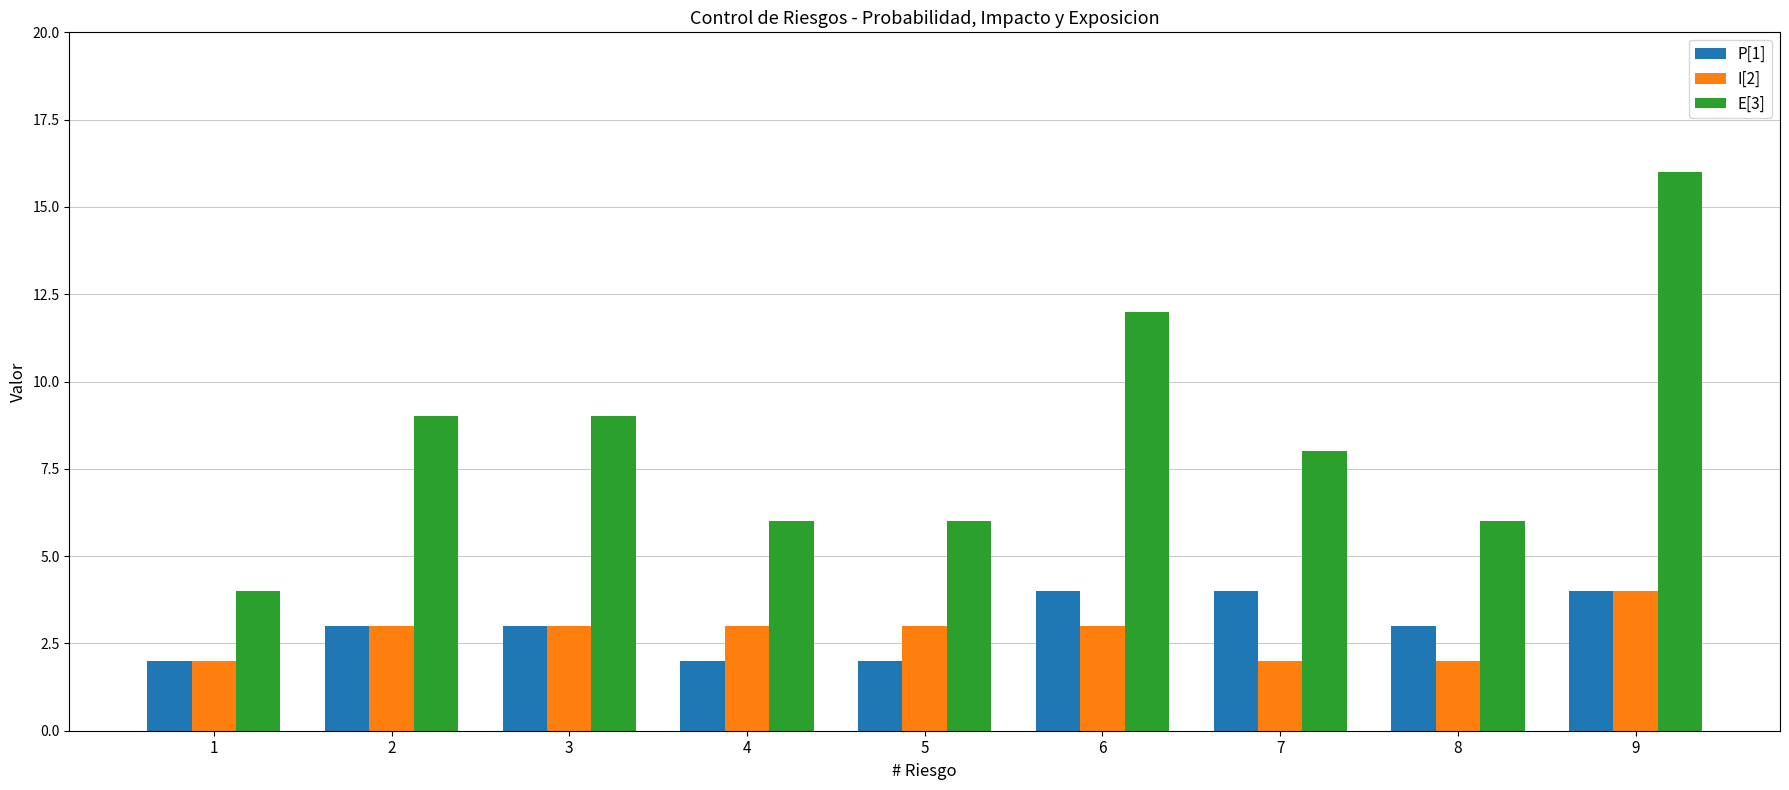

What is the difference between the P[1] values at 6 and 5?

2